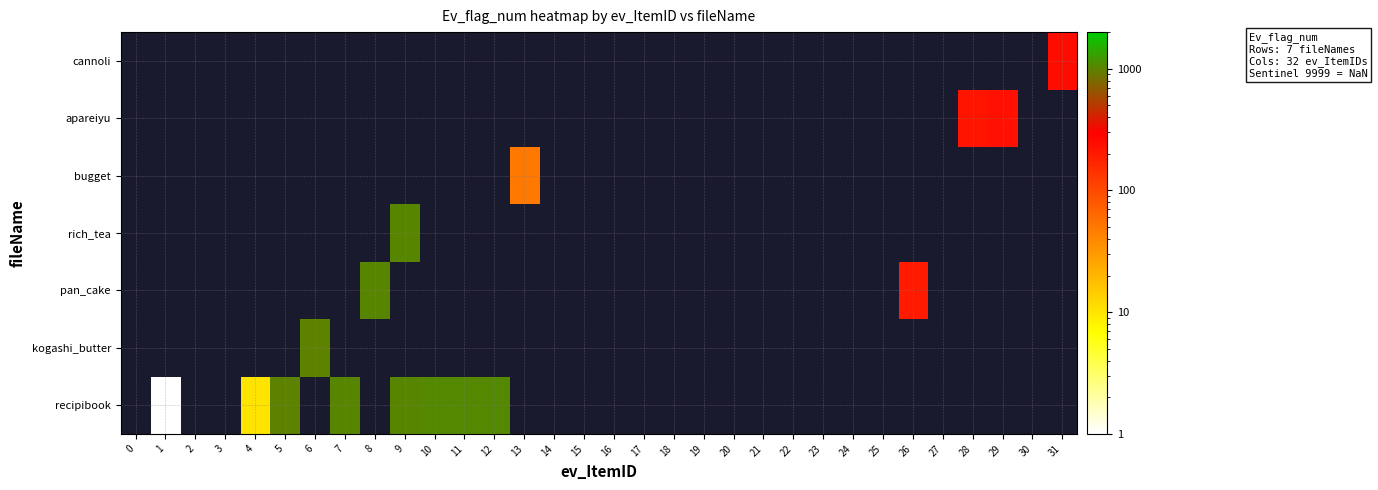

The value of rich_tea at 23 is -594.9. True or false?

False